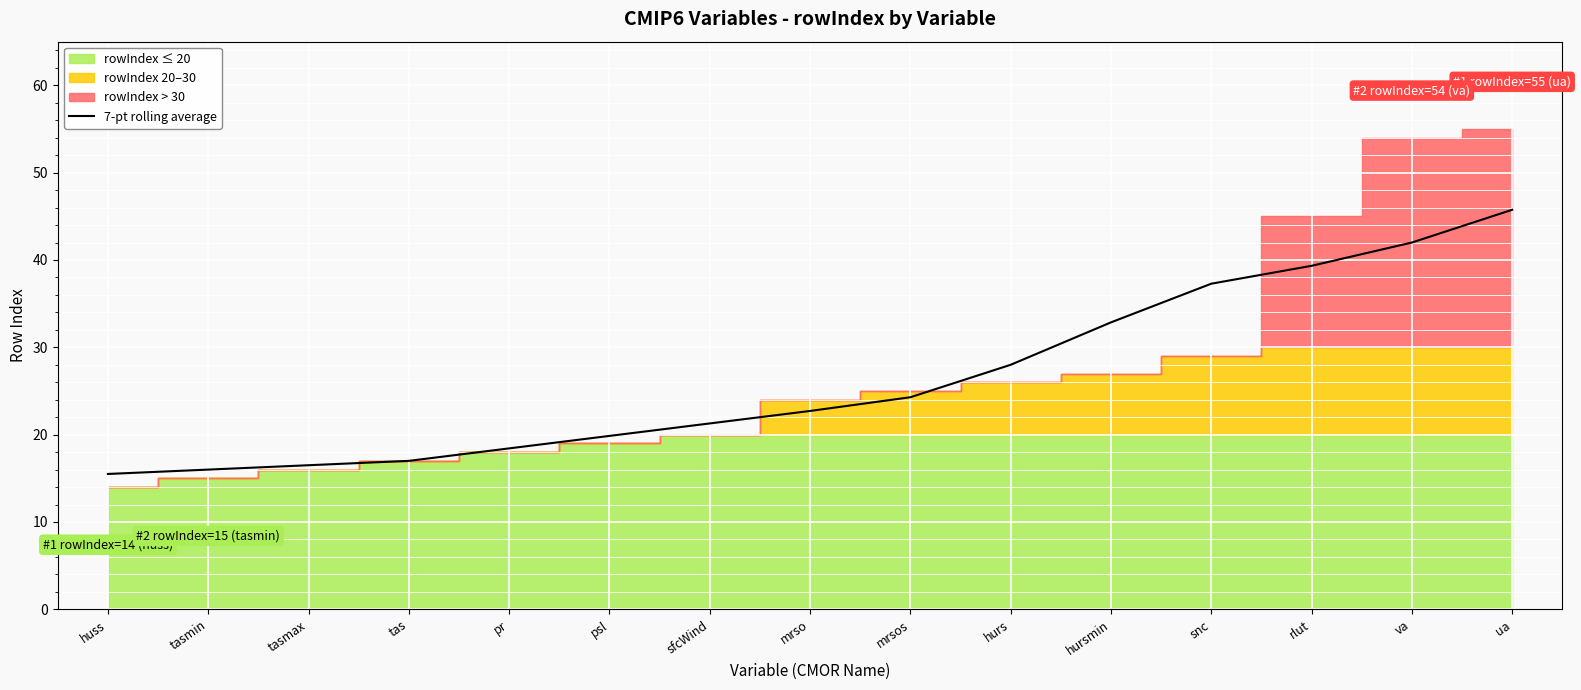

Rank the categories by value from highest to lowest.

ua, va, rlut, snc, hursmin, hurs, mrsos, mrso, sfcWind, psl, pr, tas, tasmax, tasmin, huss